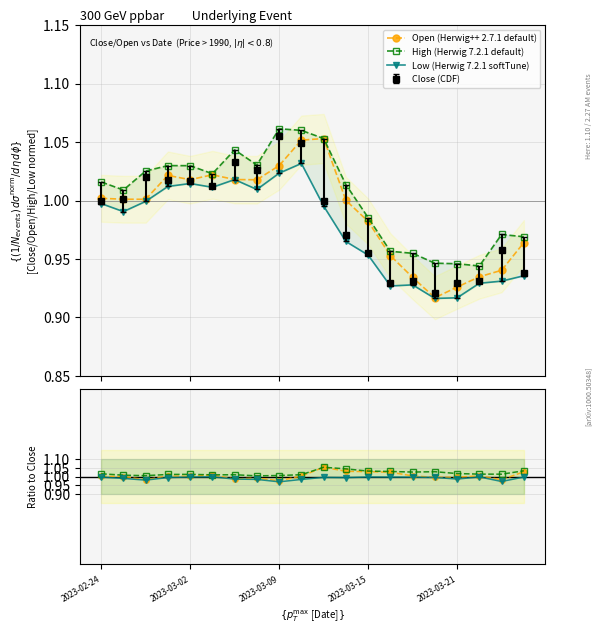

What is the minimum value for Low (Herwig 7.2.1 softTune)?

0.9